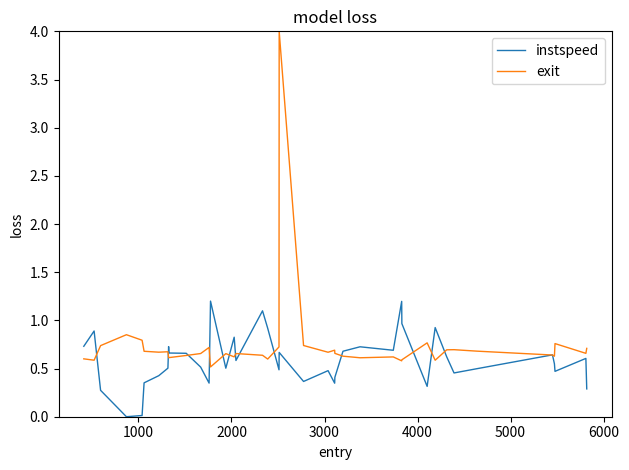

Which series has the largest range (max minus min)?

exit